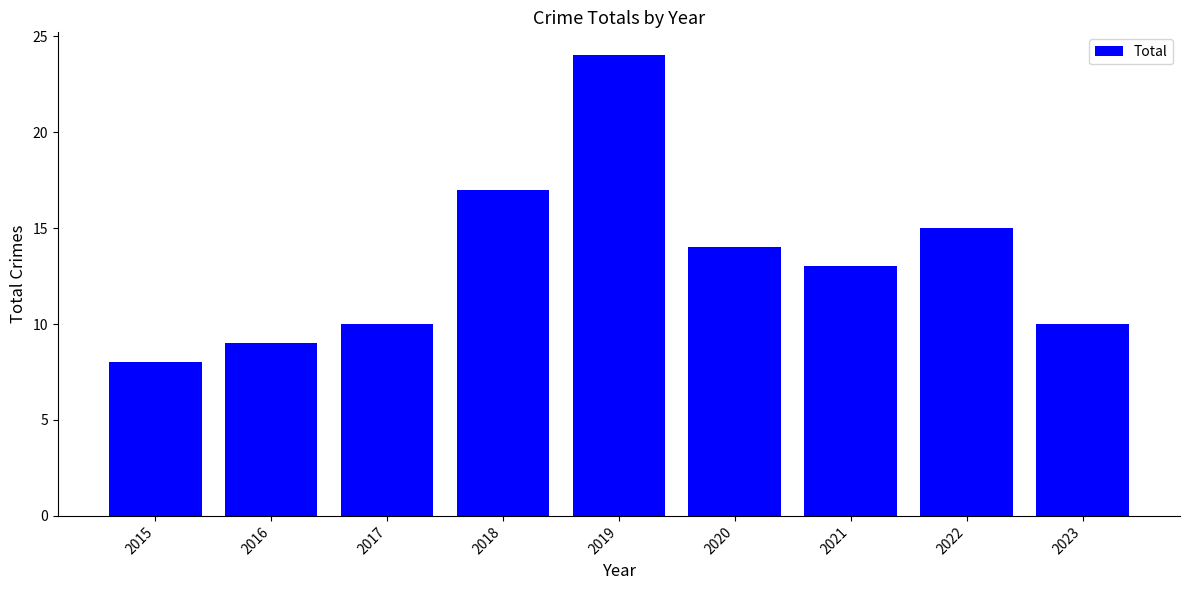

What is the difference between the maximum and second lowest values?

15